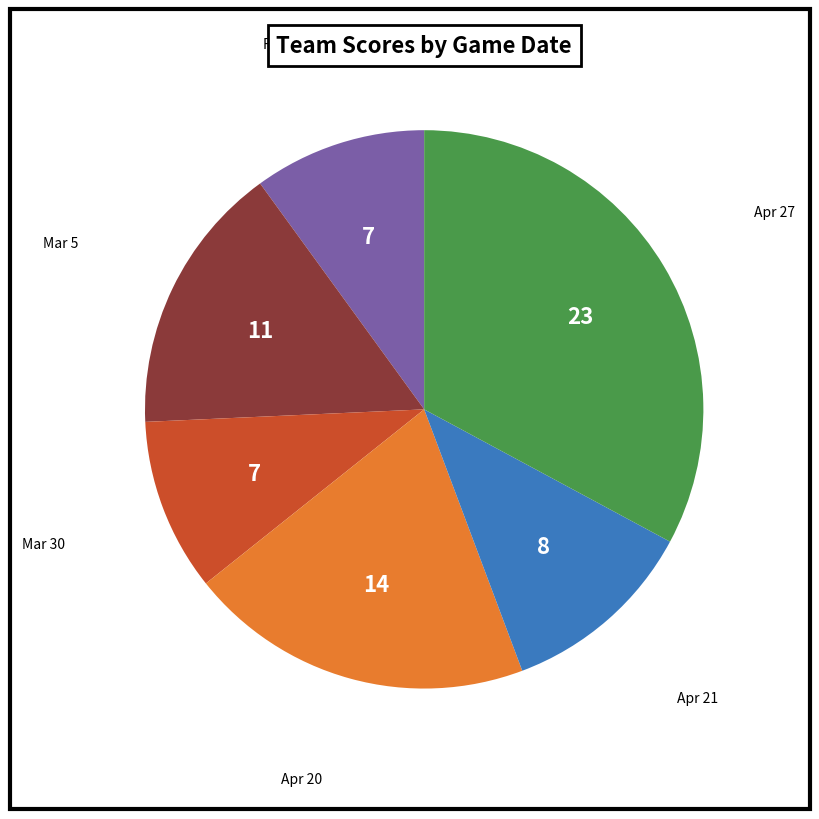

Is there a majority slice in this chart?

No